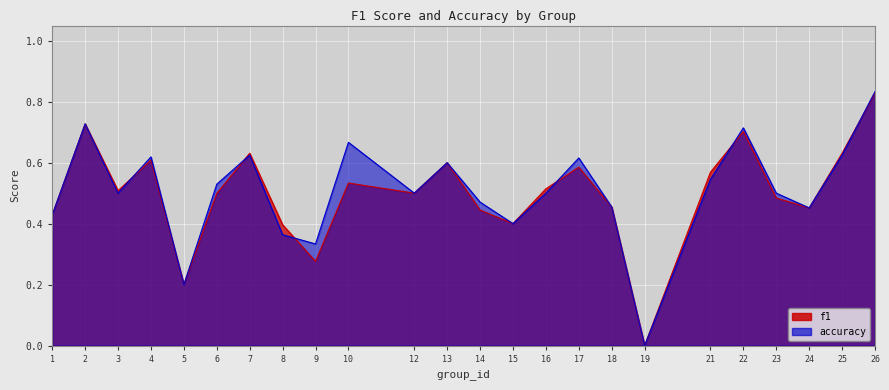

What is the average value of the accuracy series?

0.5